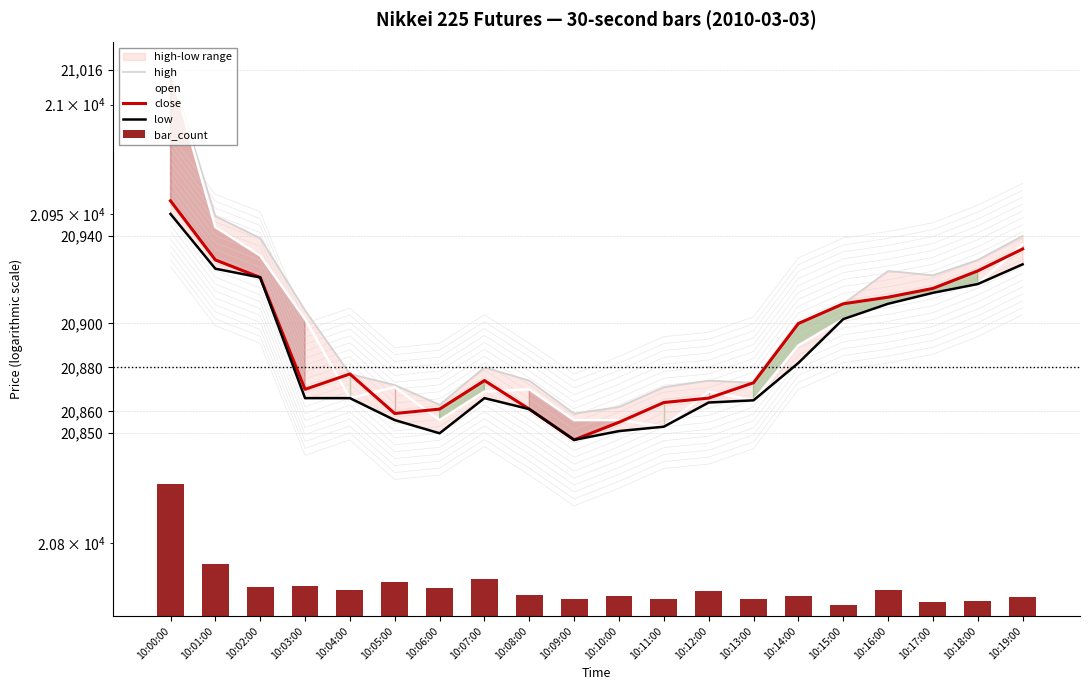

Is it true that high equals 7136.2 at 10:17:00?

False